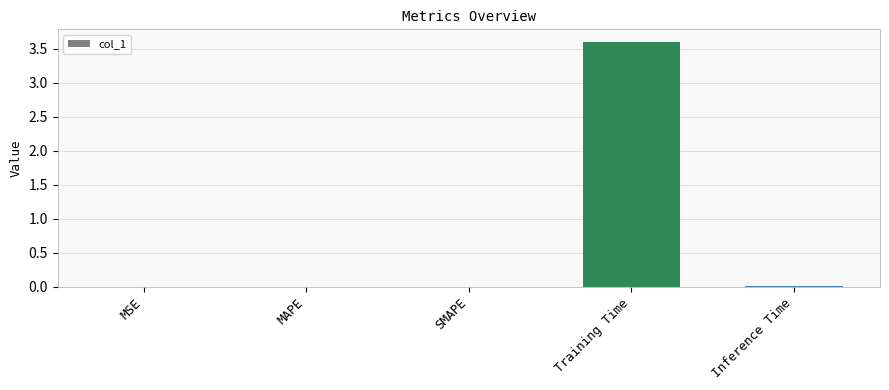

Is it true that the value at MAPE is 0.0?

True